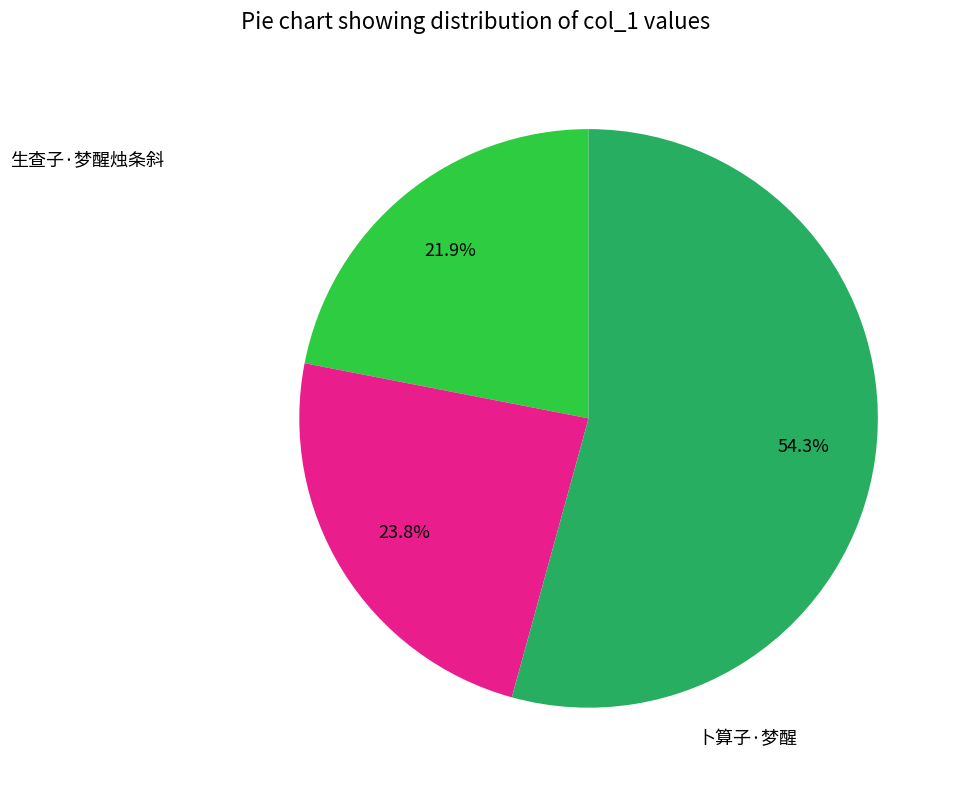

Is there any slice that represents more than half of the pie?

Yes